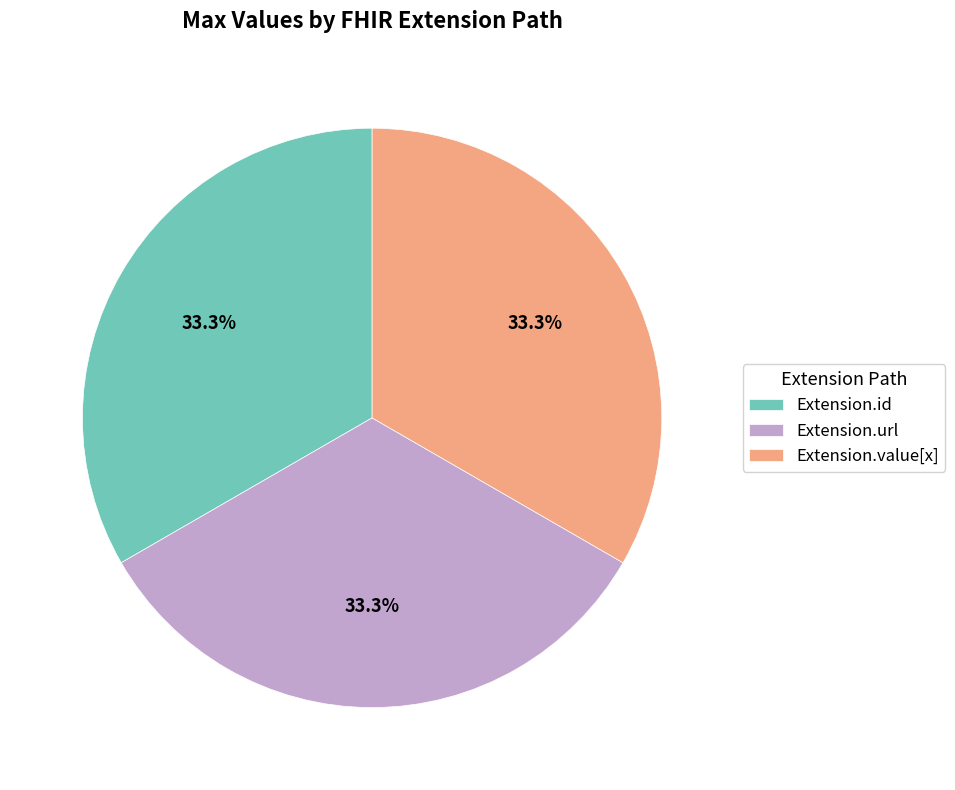

What portion of the pie excludes Extension.id?

66.7%